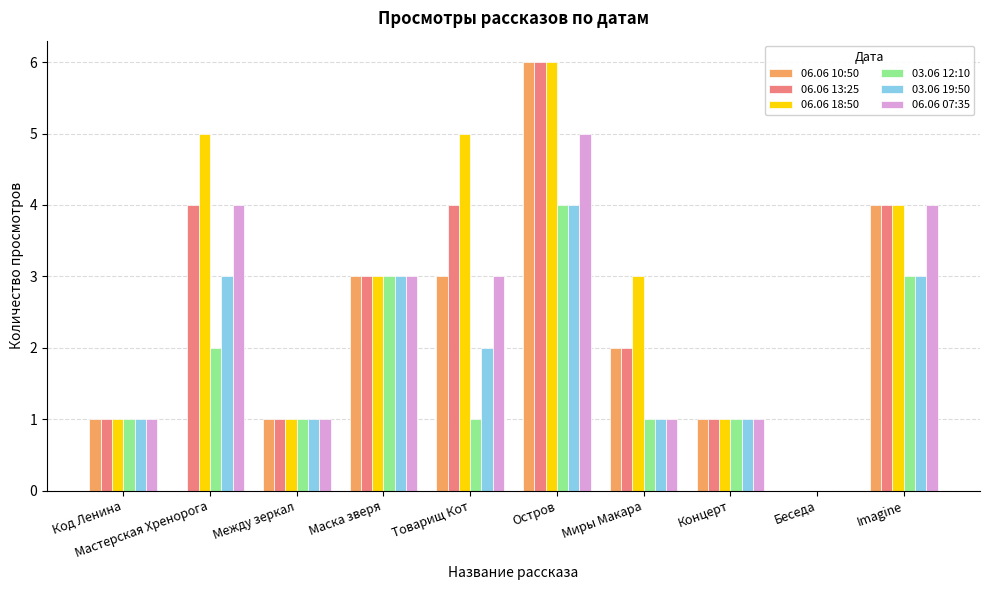

How many 06.06 07:35 values are between 1 and 4?

8